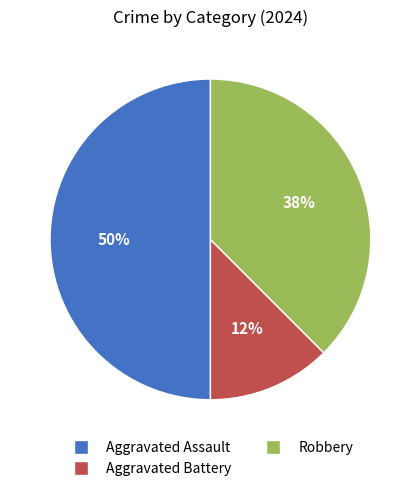

What is the largest slice in the pie chart?

Aggravated Assault